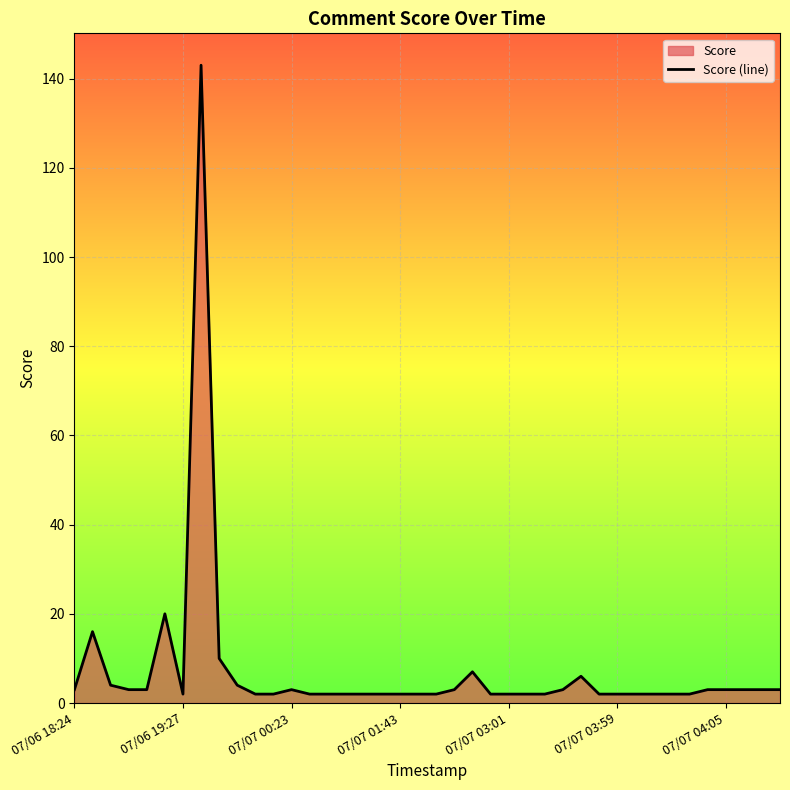

What is the difference between the maximum and minimum values?

141